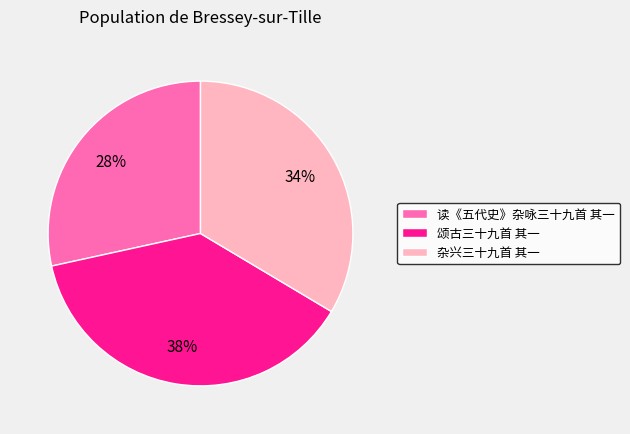

Does 颂古三十九首 其一 account for over 50% of the chart?

No